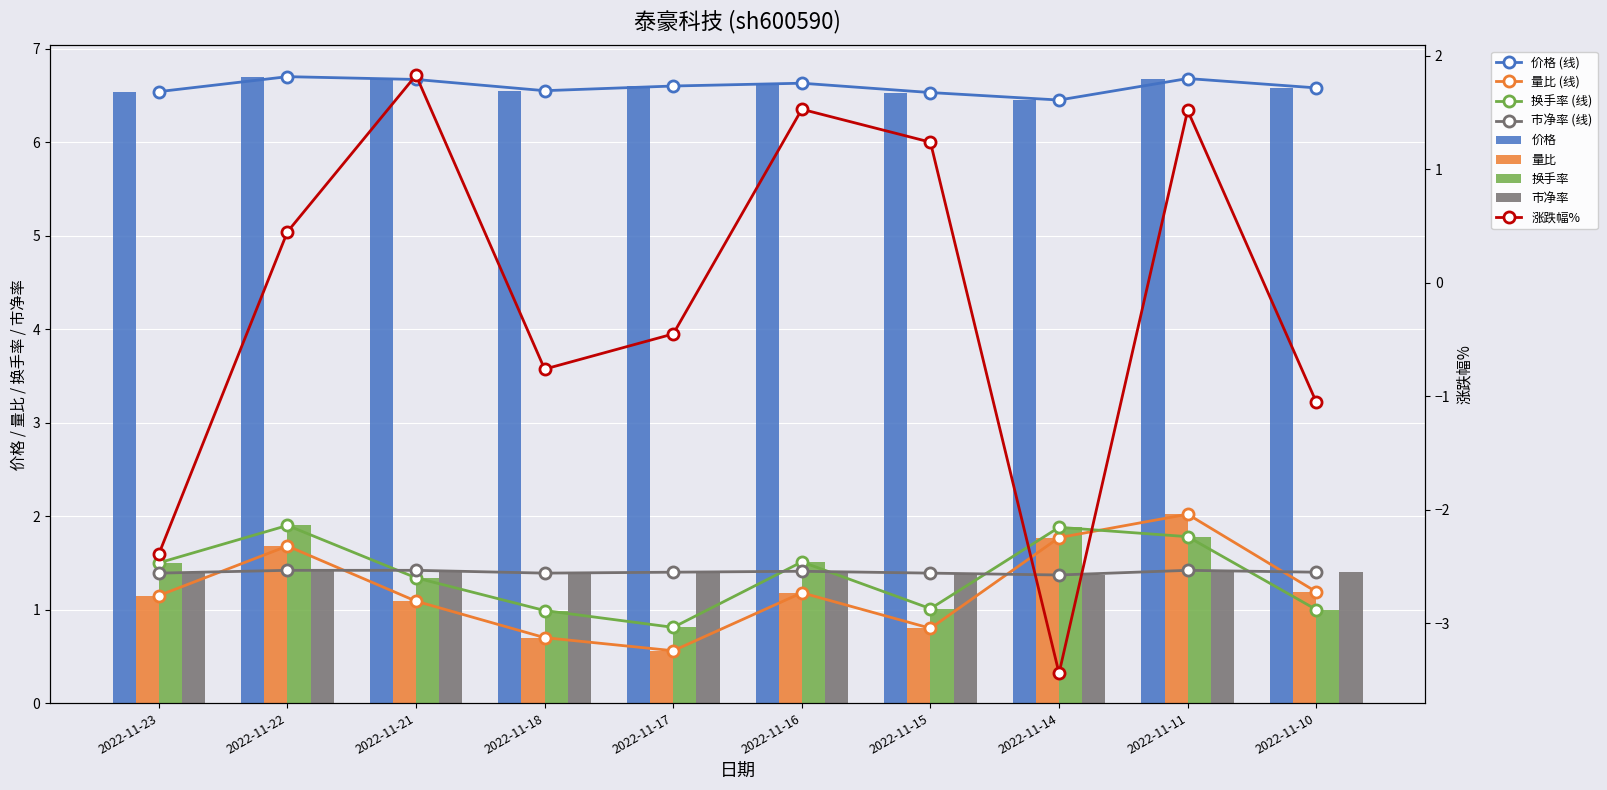

Which series changed the most between 2022-11-21 and 2022-11-16?

涨跌幅%